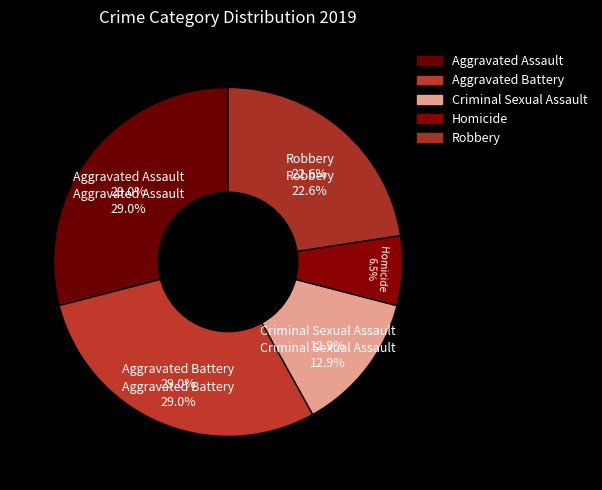

What is the ratio of the value at Aggravated Battery to the value at Aggravated Assault?

1.0